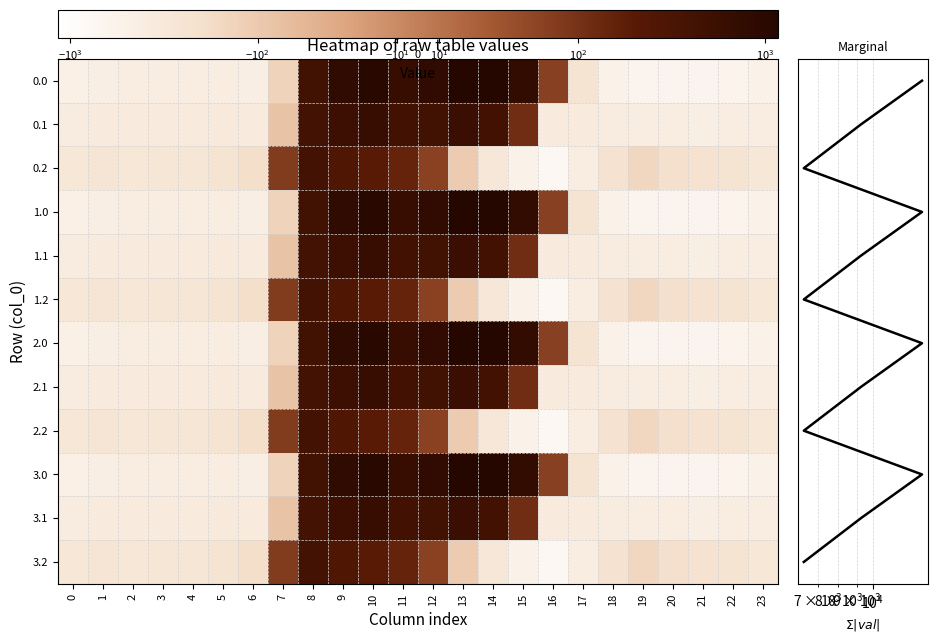

Count the number of categories in the chart.

24